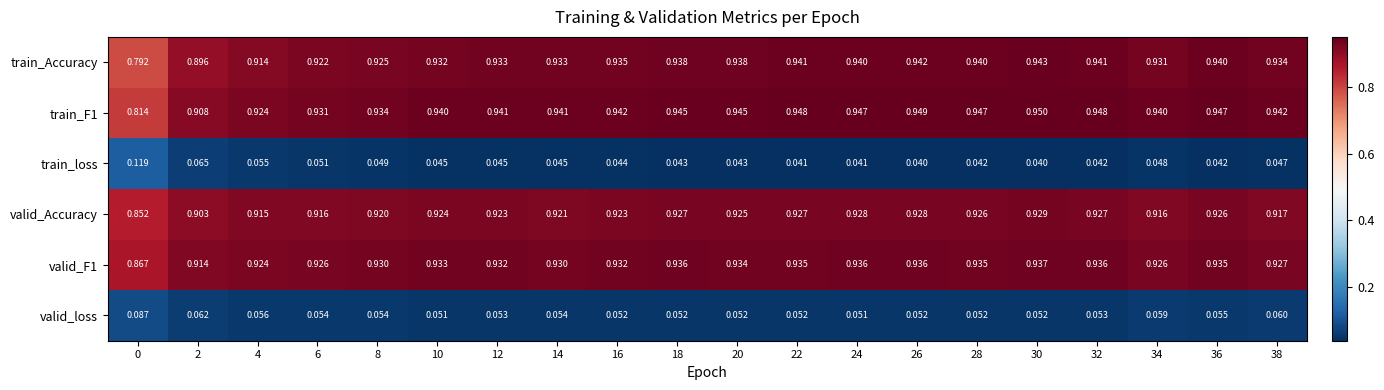

Is the value of valid_loss at 14 greater than the value of train_F1 at 18?

No